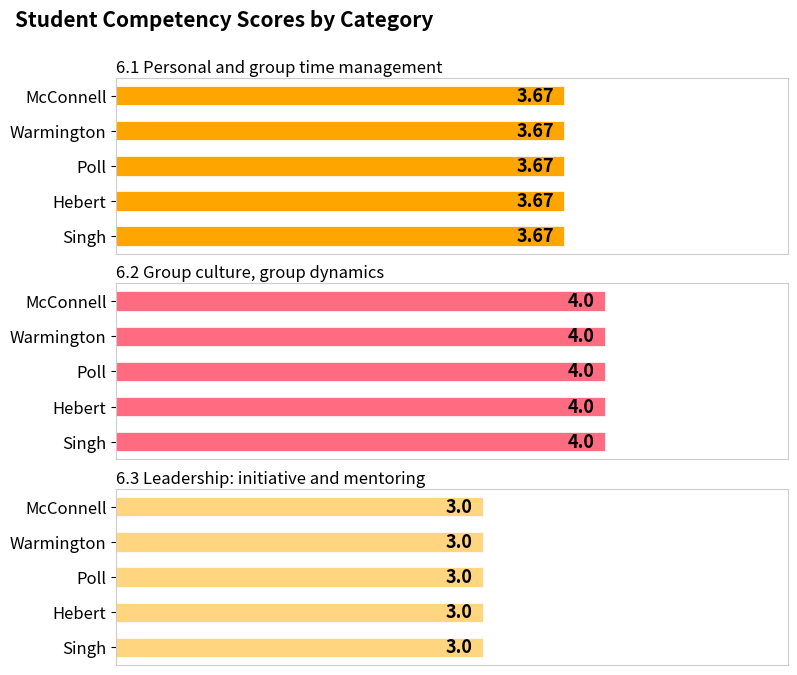

What is the sum of the 6.1 Personal and group time management values at Hebert and Poll?

7.3